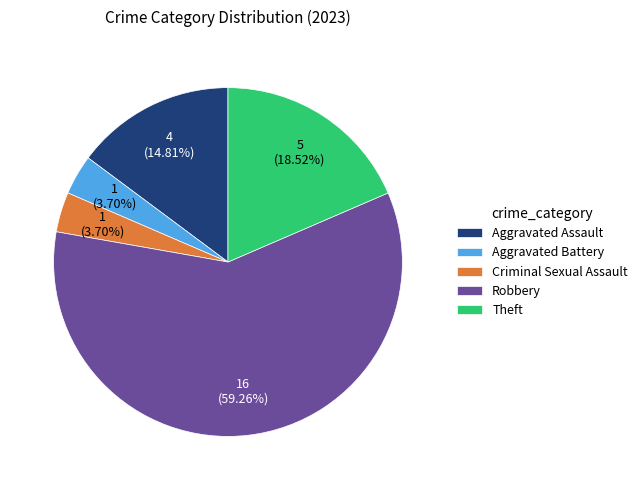

The Criminal Sexual Assault slice represents 4% of the pie. True or false?

True